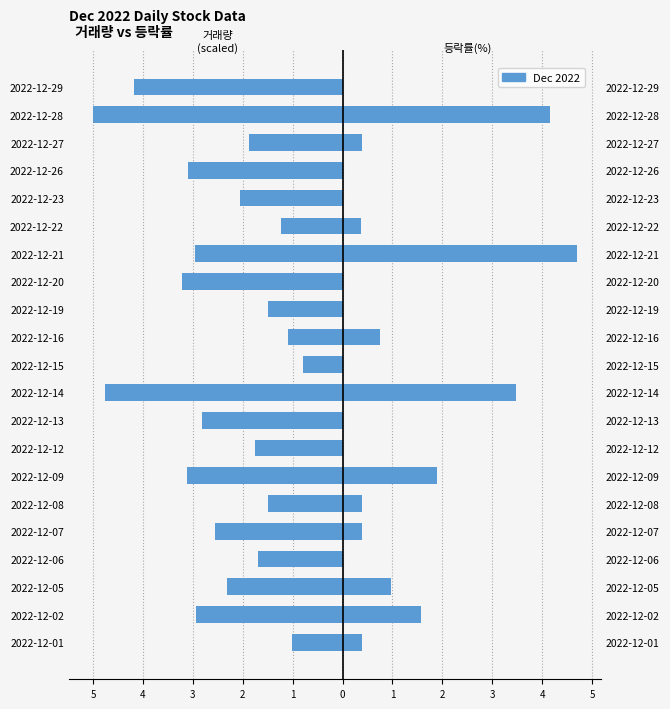

Is the value of 거래량(scaled) at 2022-12-06 greater than the value of 등락률(%) at 2022-12-07?

No